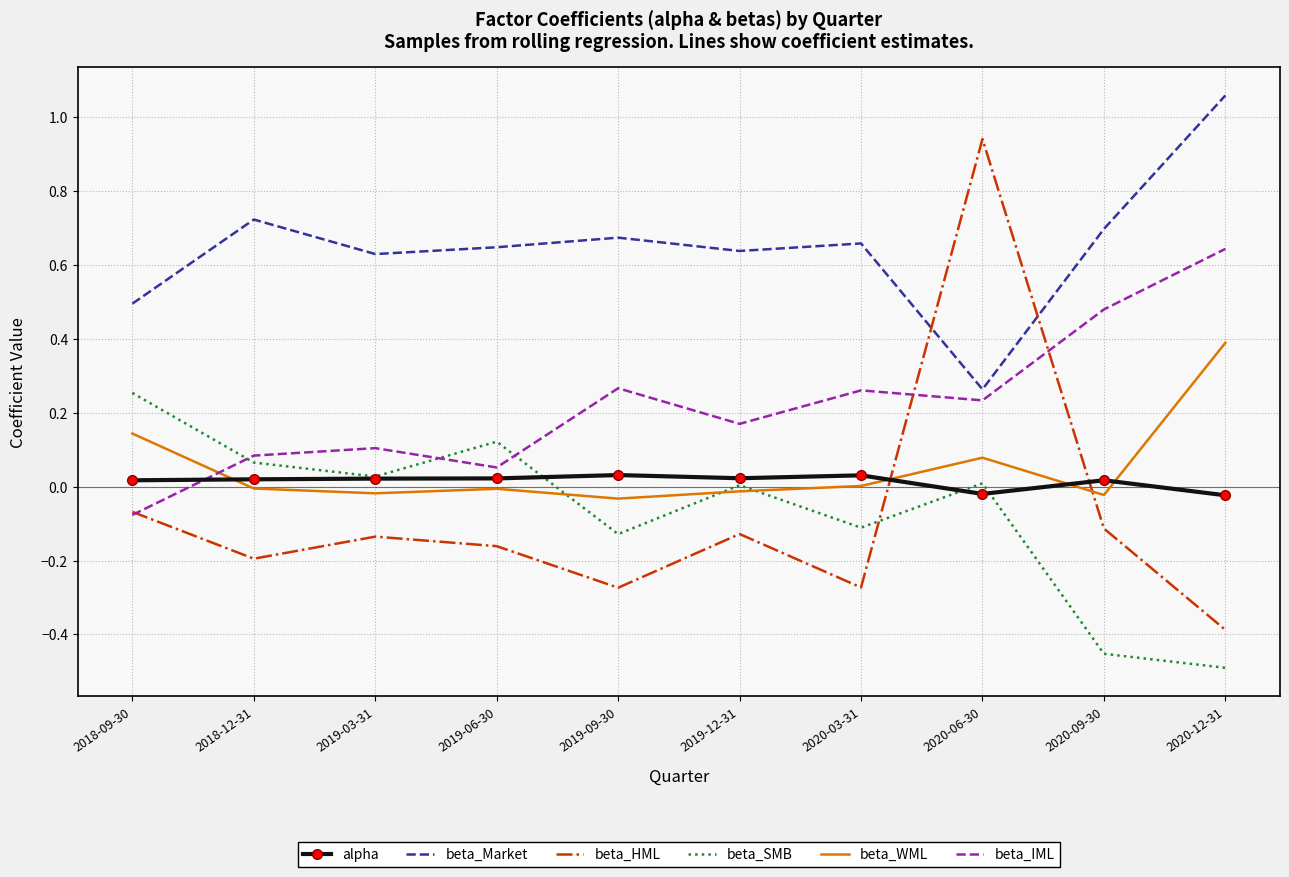

Is the value of beta_Market at 2020-12-31 greater than the value of beta_WML at 2018-09-30?

Yes